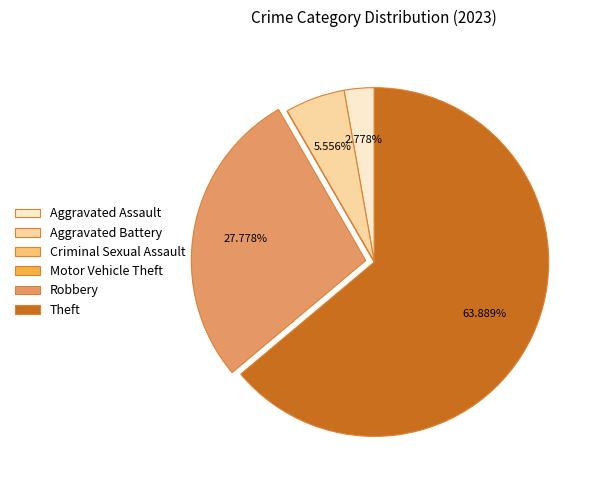

Does Theft represent more than half of the total?

Yes